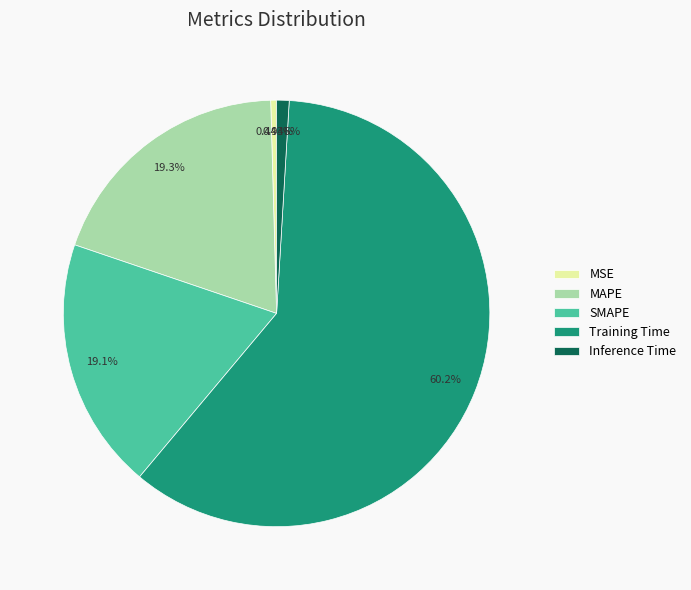

Is it true that SMAPE is 19% of the pie?

True